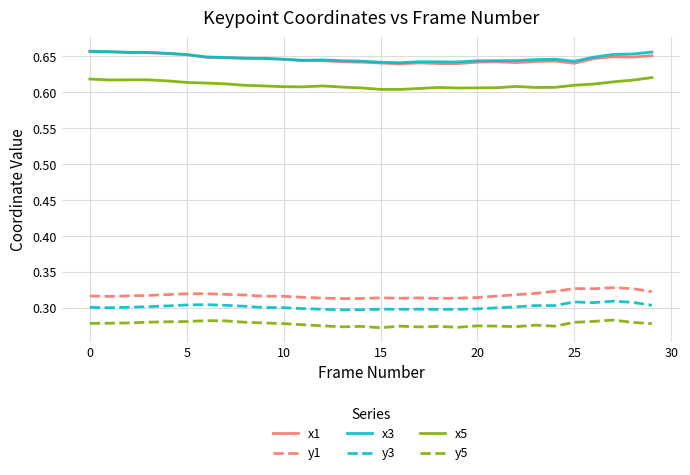

In x5, how many points are lower than both neighbors (excluding endpoints)?

5